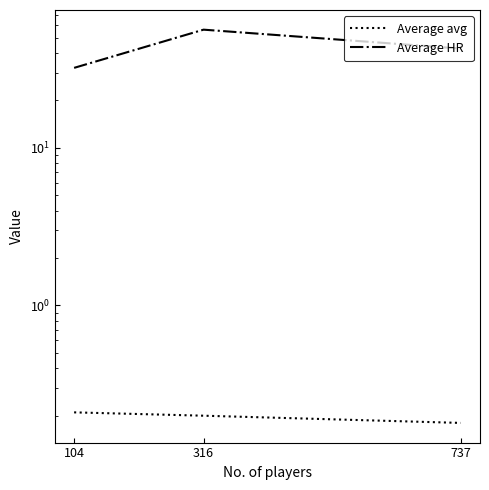

At which category does the chart reach its minimum across all series?

737